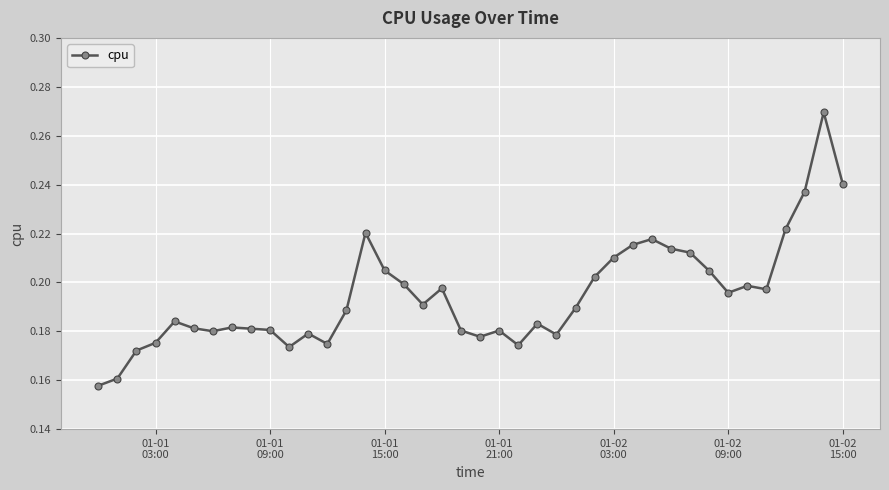

What is the sum of all values?

7.8